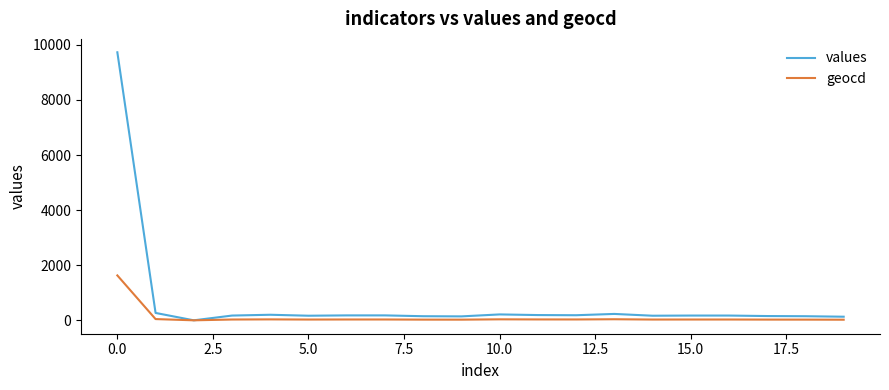

List the series in order of their peak value, highest first.

values, geocd